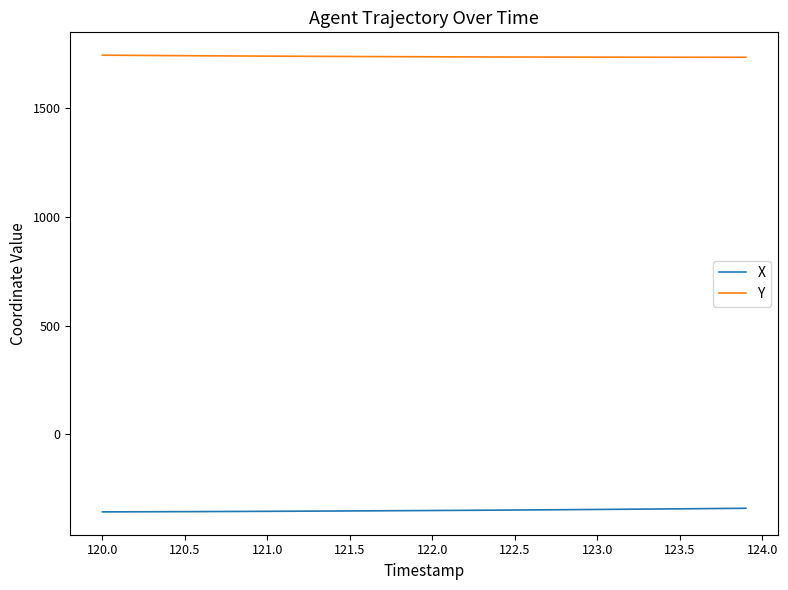

What are all the series names shown in the legend?

X, Y